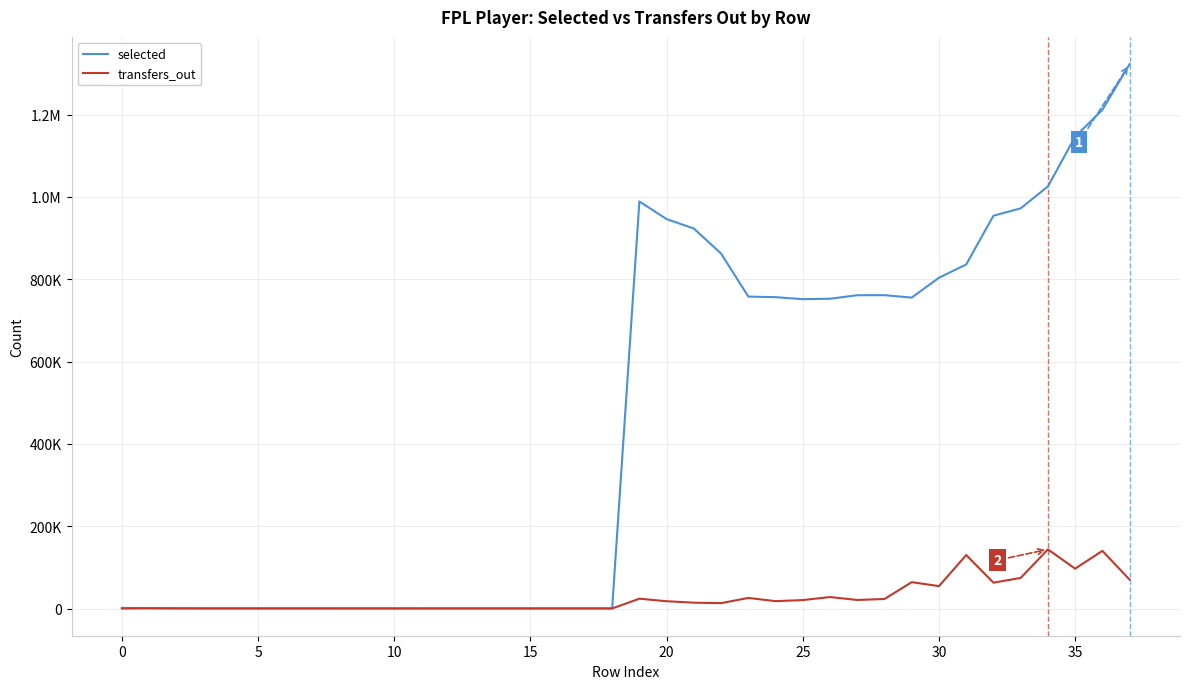

True or false: selected and transfers_out cross at least once.

False